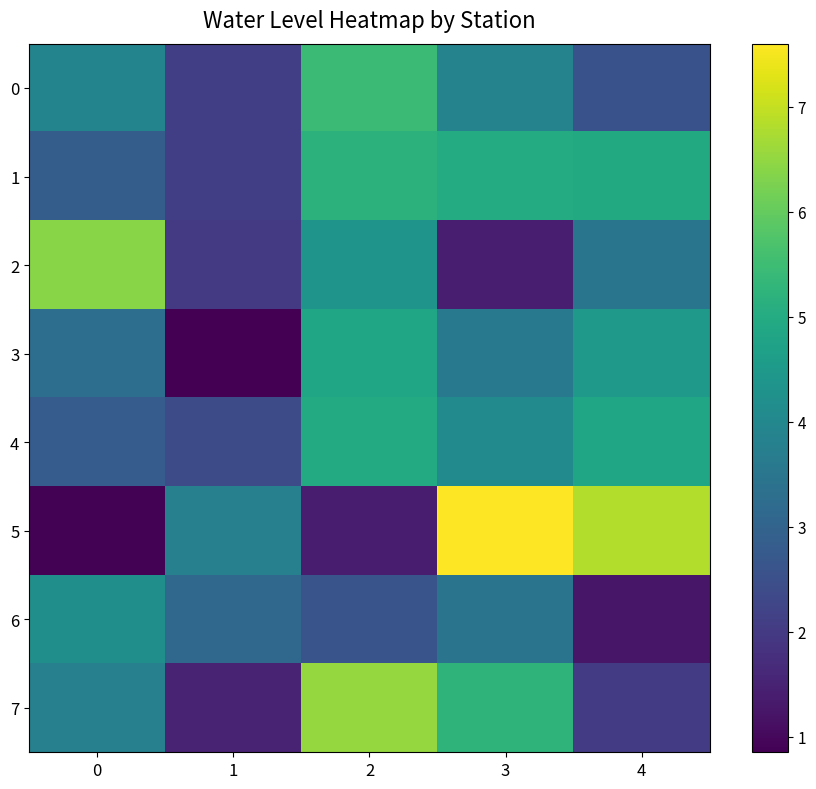

At which category is the sum across all series the highest?

2